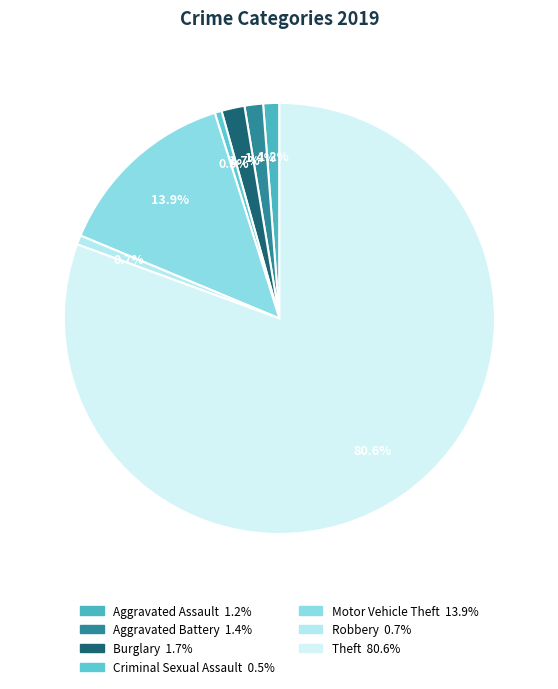

Combined, do Robbery and Burglary account for over 50%?

No